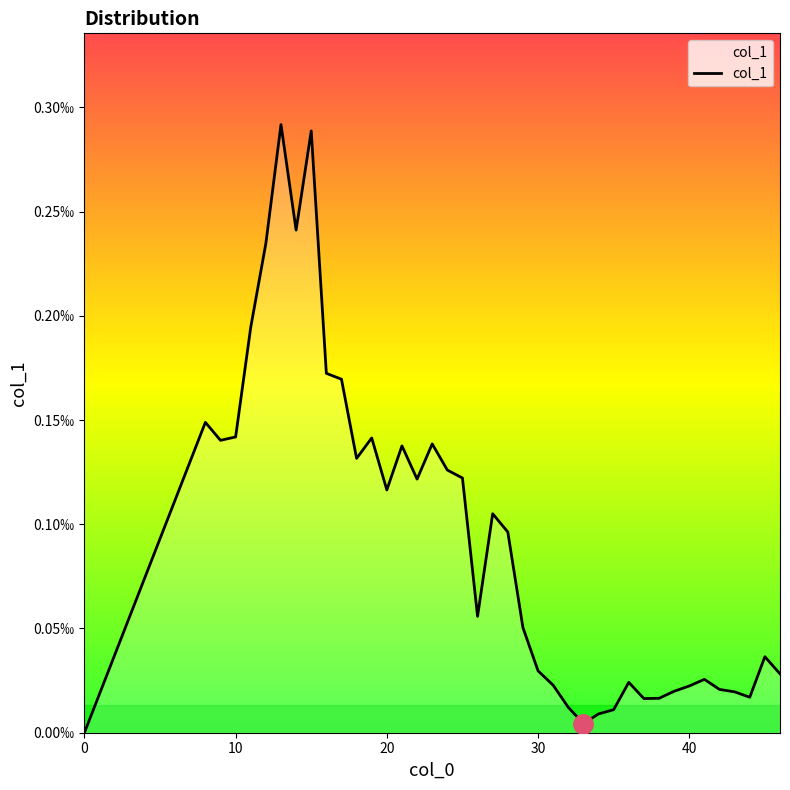

Rank the categories by value from lowest to highest.

0, 33, 34, 35, 32, 37, 38, 44, 43, 39, 42, 40, 31, 36, 41, 46, 30, 45, 29, 26, 28, 27, 20, 22, 25, 24, 18, 21, 23, 9, 19, 10, 8, 17, 16, 11, 12, 14, 15, 13